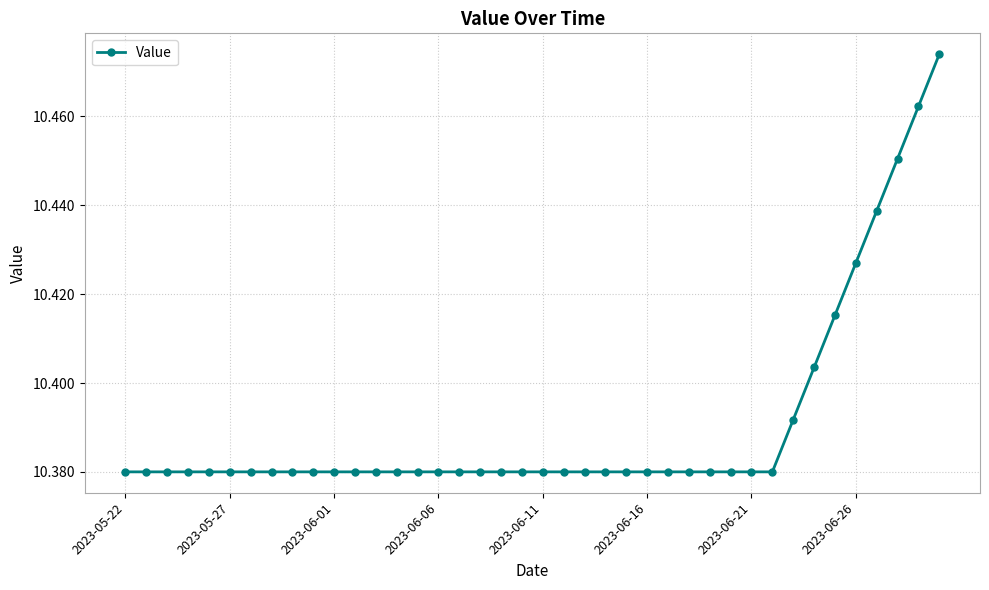

Does the chart display data point markers on the line(s)?

Yes